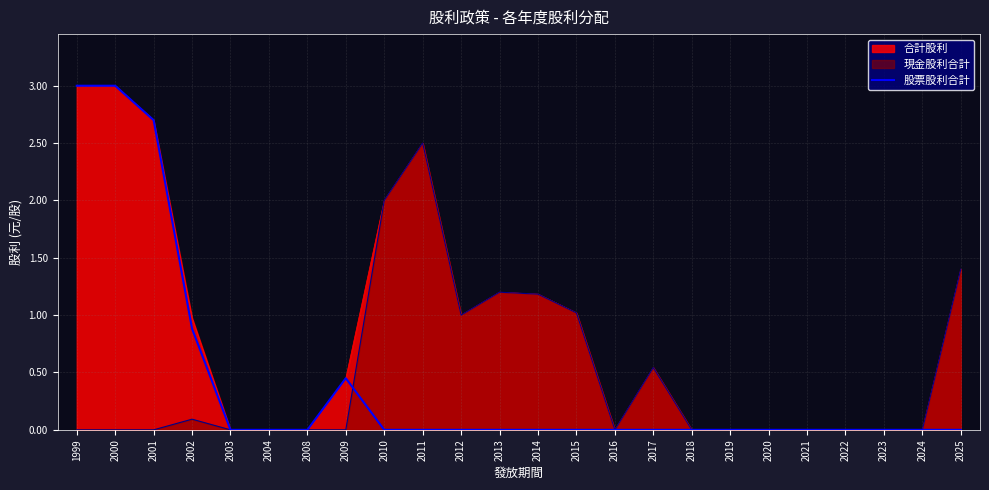

Does the chart have visible grid lines?

Yes